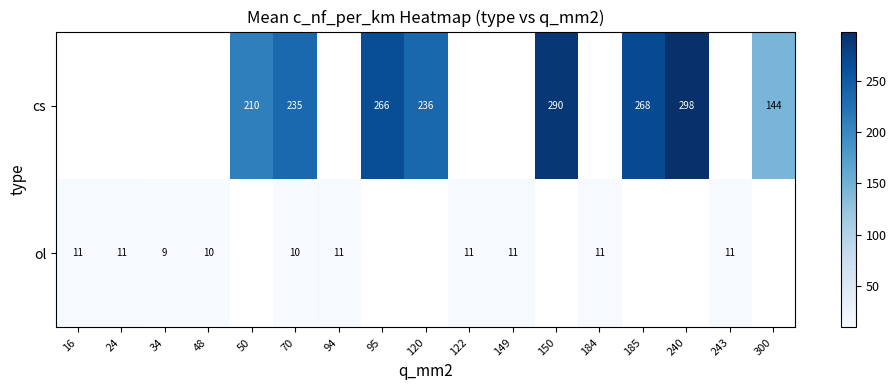

What is the difference between the highest and lowest values at 70?

225